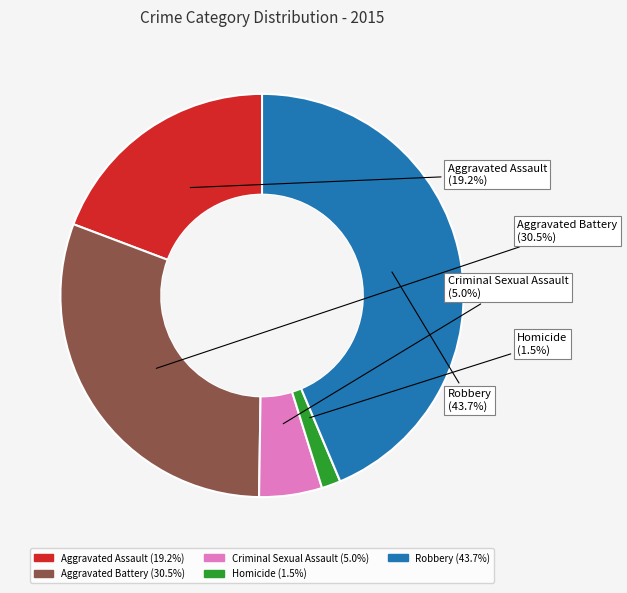

How many slices are in this pie chart?

5